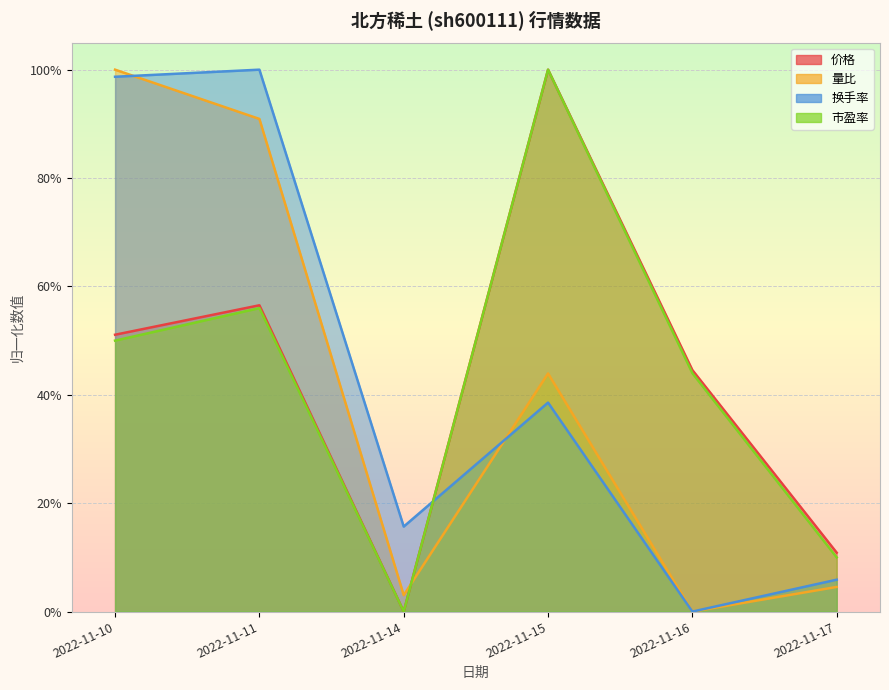

Rank the series by their maximum value, from lowest to highest.

价格, 量比, 换手率, 市盈率